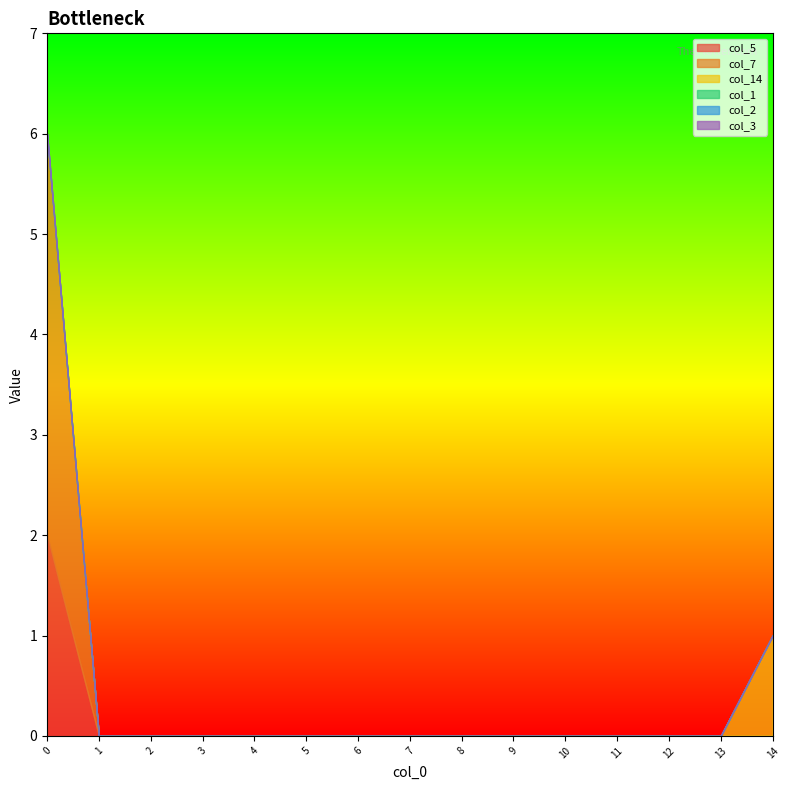

Is it true that col_5 equals -1 at 0?

False